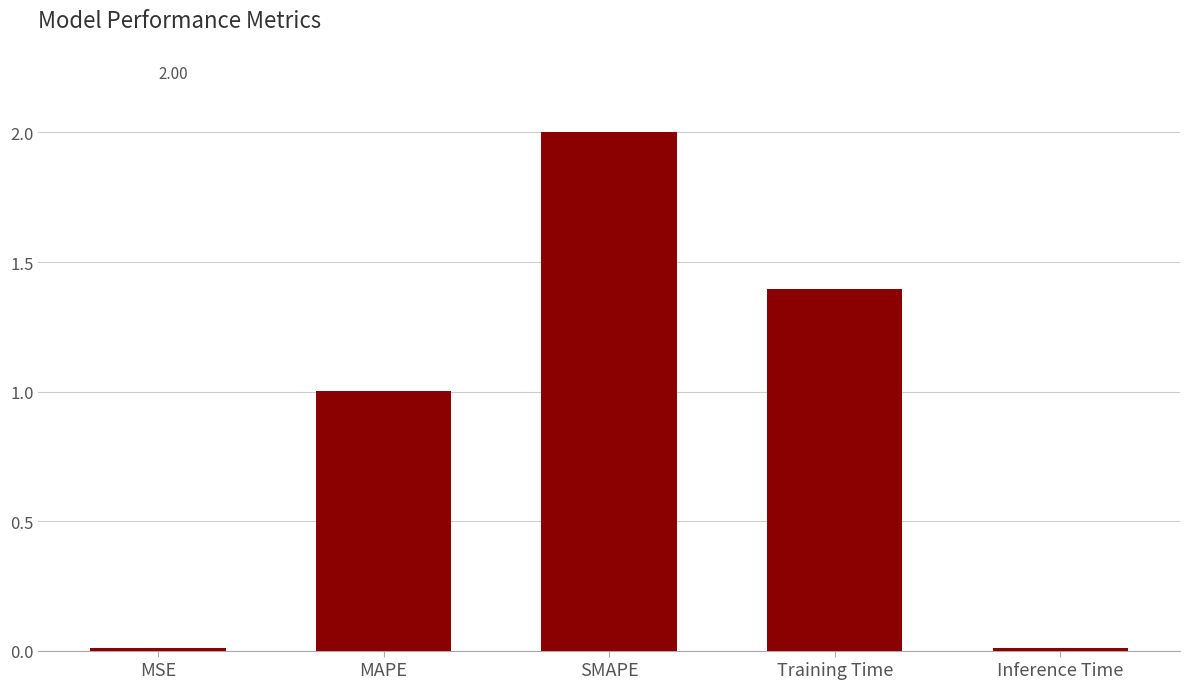

What is the difference between the maximum and minimum values?

2.0